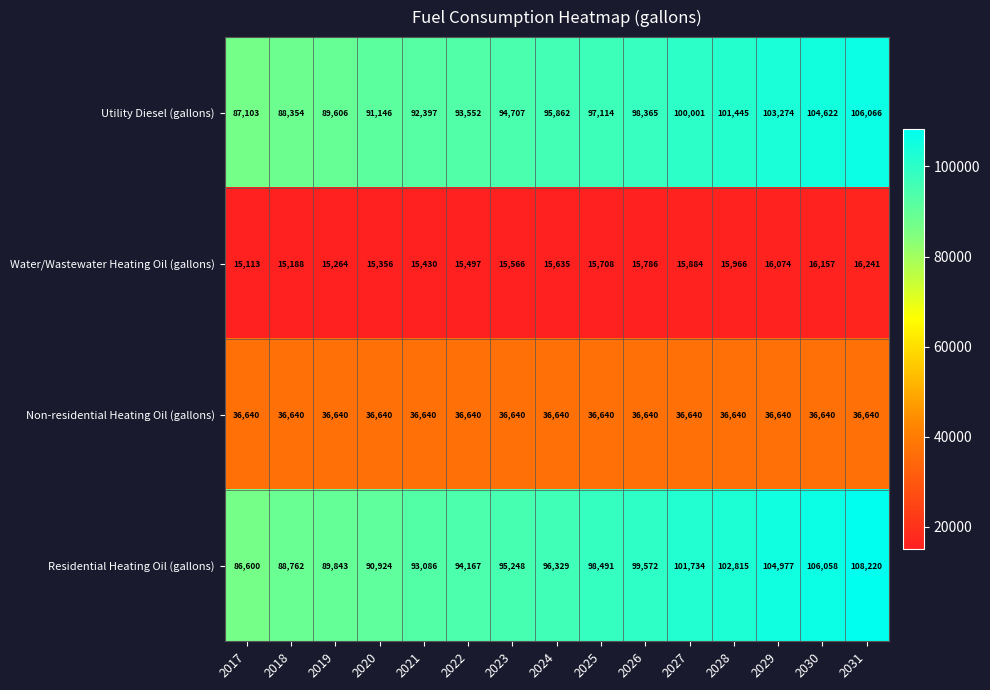

Is it true that Non-residential Heating Oil (gallons) equals 36640 at 2025?

True